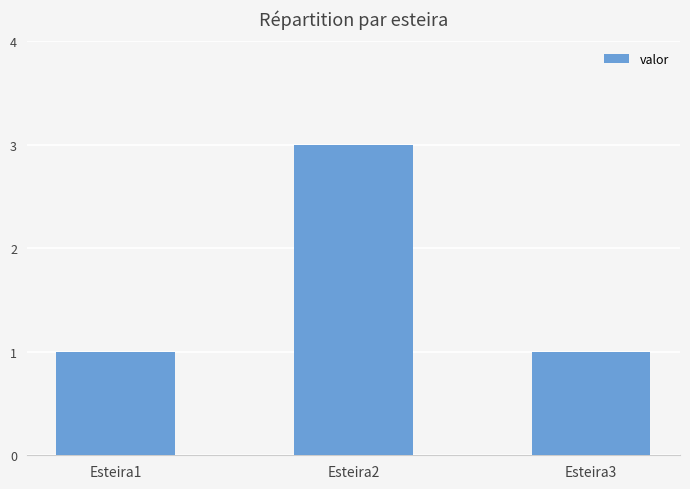

What is the difference between the values at Esteira2 and Esteira1?

2